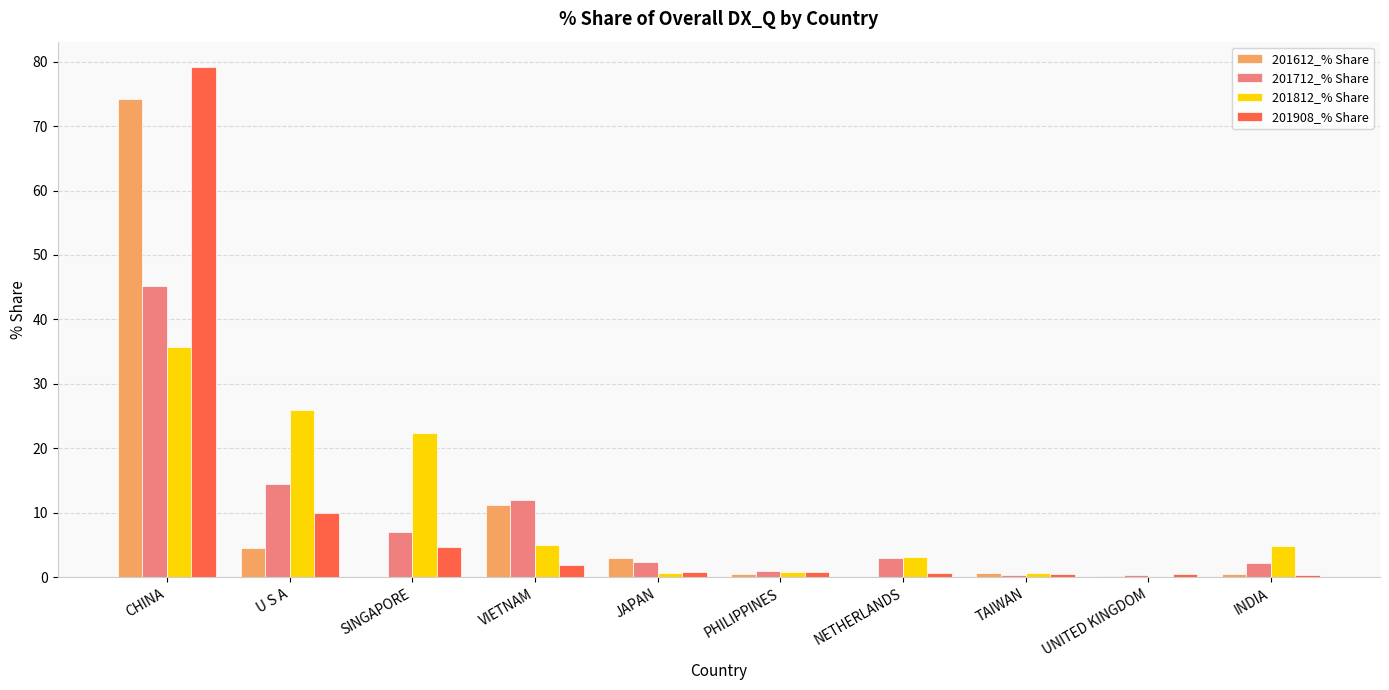

How many series are shown in this chart?

4